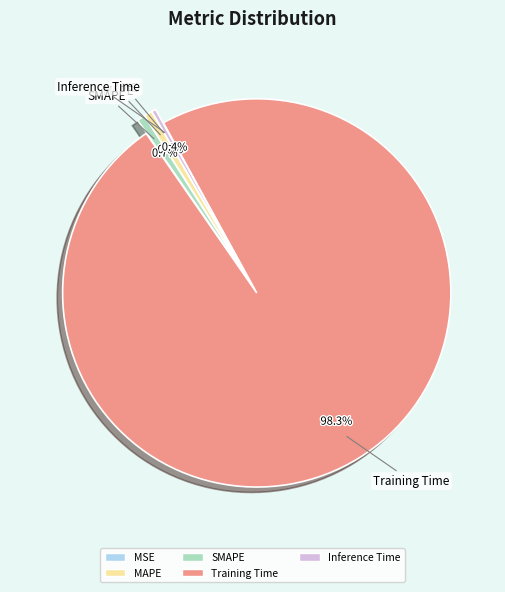

What percentage is the SMAPE slice, to the nearest percent?

1%